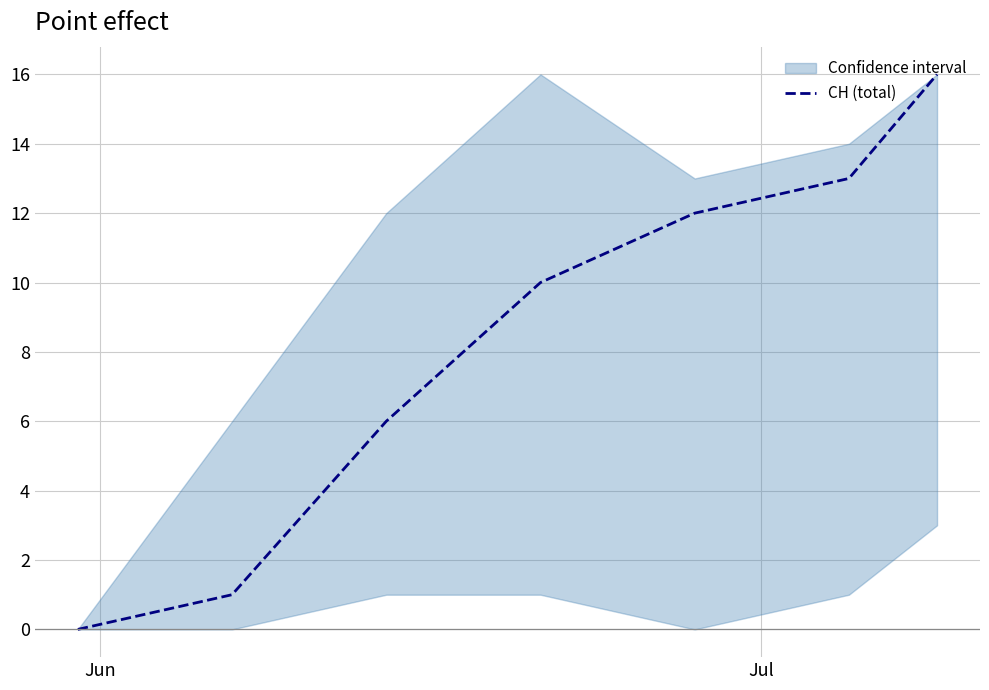

How many distinct data groups are displayed?

1